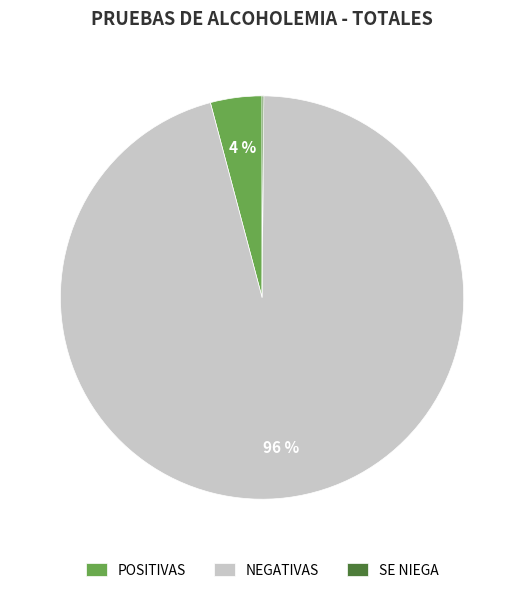

The POSITIVAS slice represents 19% of the pie. True or false?

False